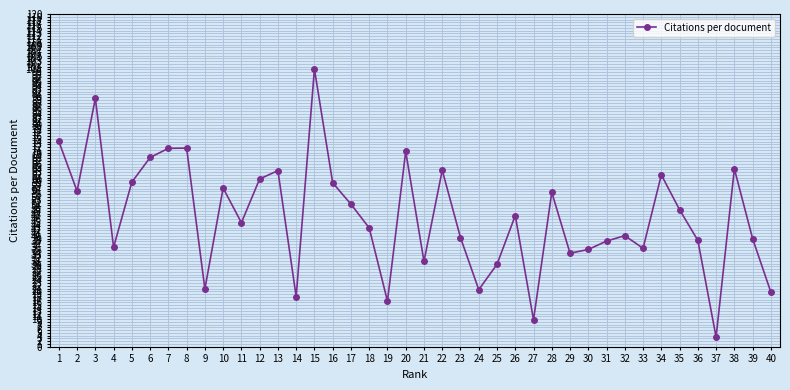

Which label corresponds to the smallest value in the chart?

37